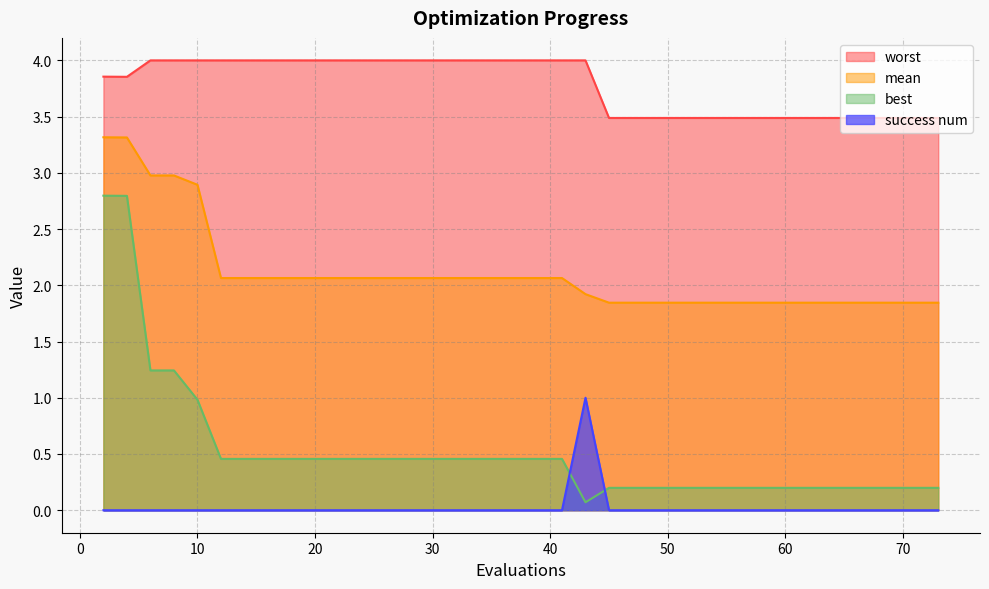

How many times do best and success num cross each other?

2